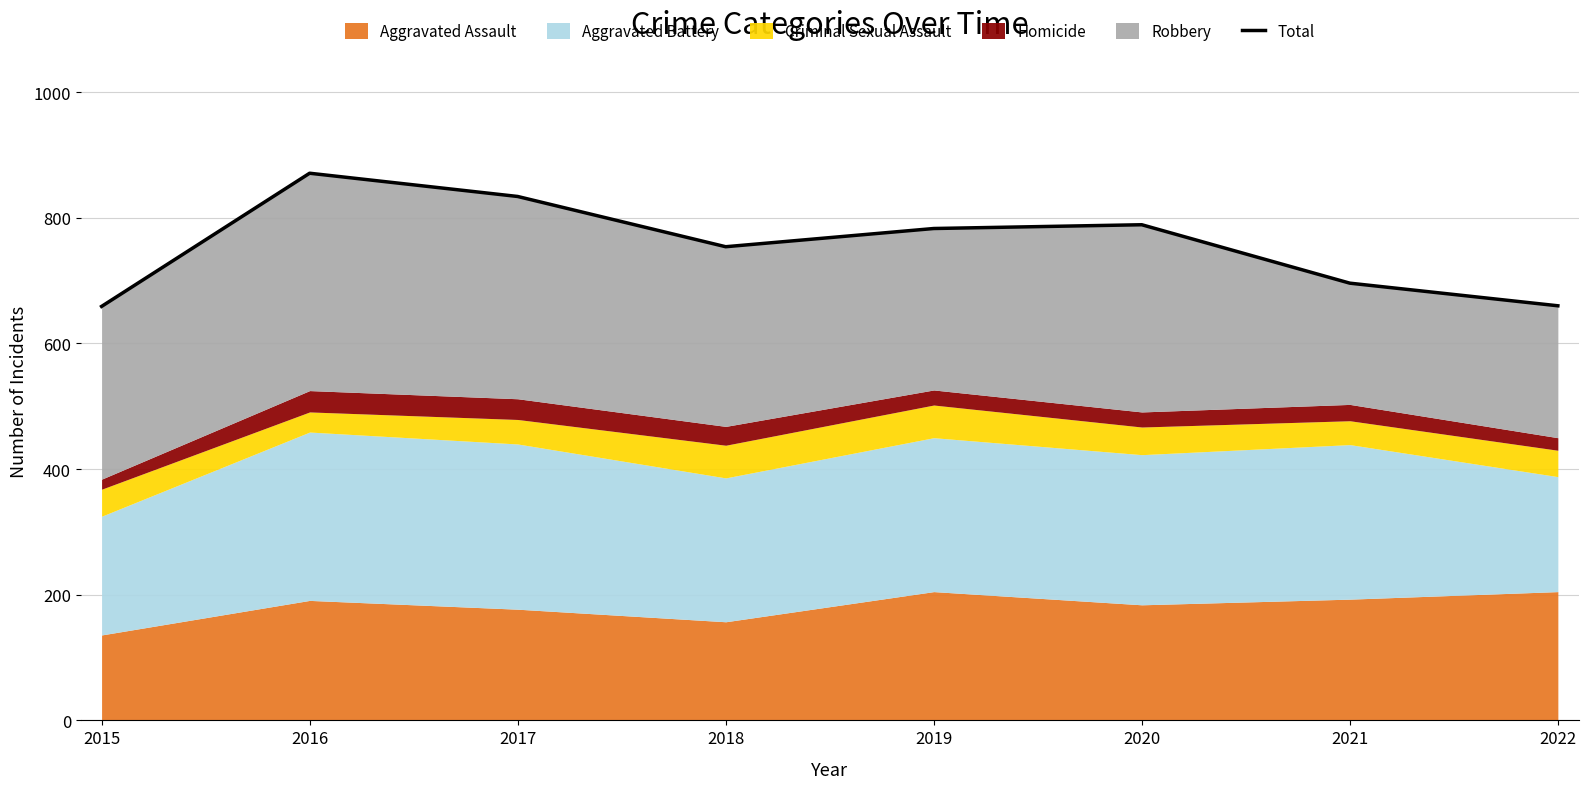

How many lines are shown in the chart?

1